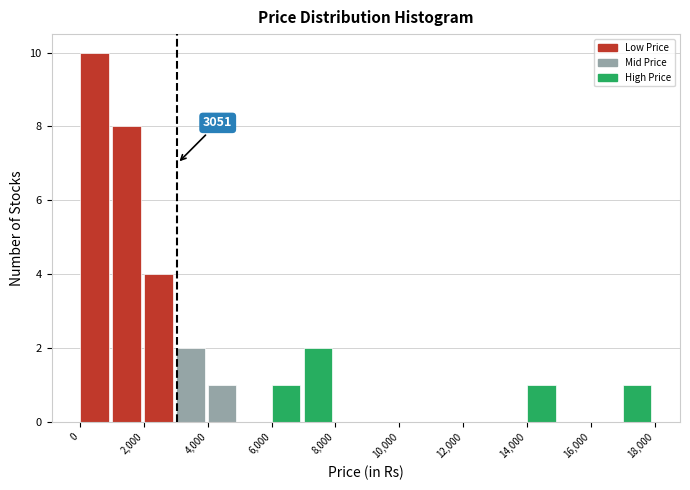

Which range on the x-axis has the tallest bar?

0 to 1000